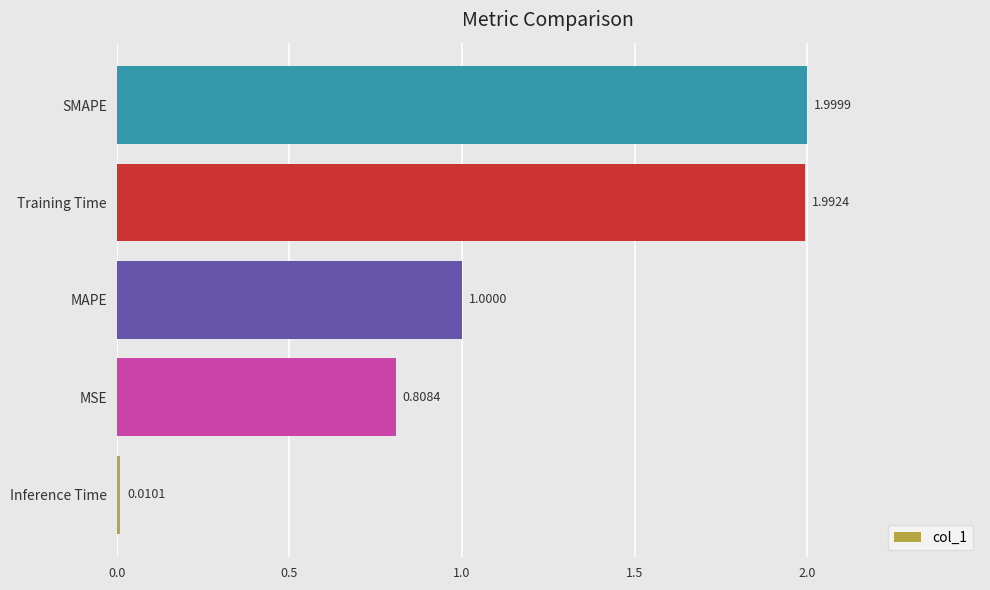

Which label corresponds to the largest value in the chart?

SMAPE